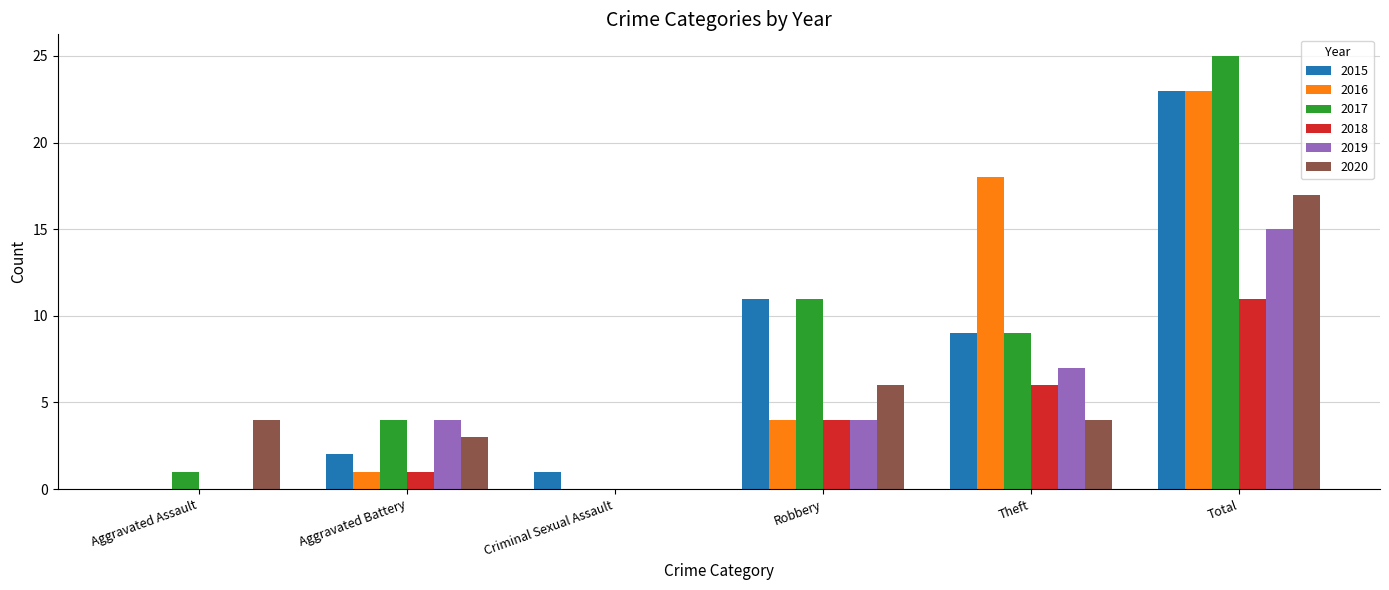

The value of 2017 at Total is 8. True or false?

False